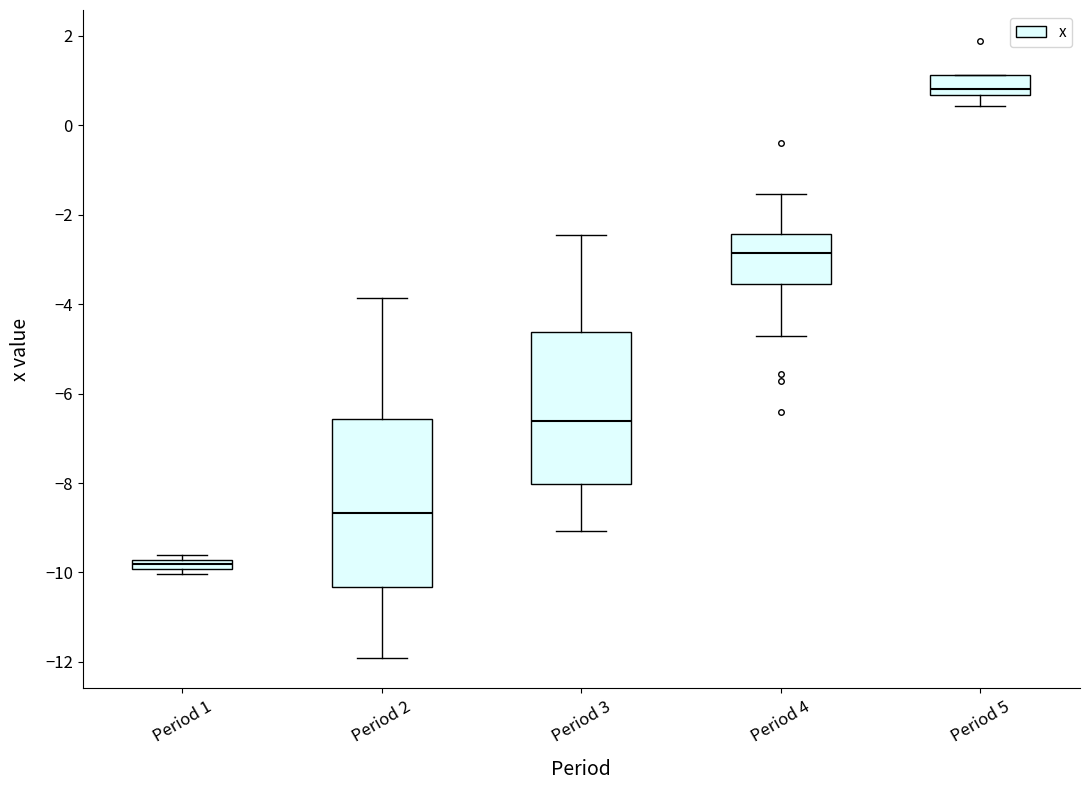

Which box's median line is the lowest?

Period 1